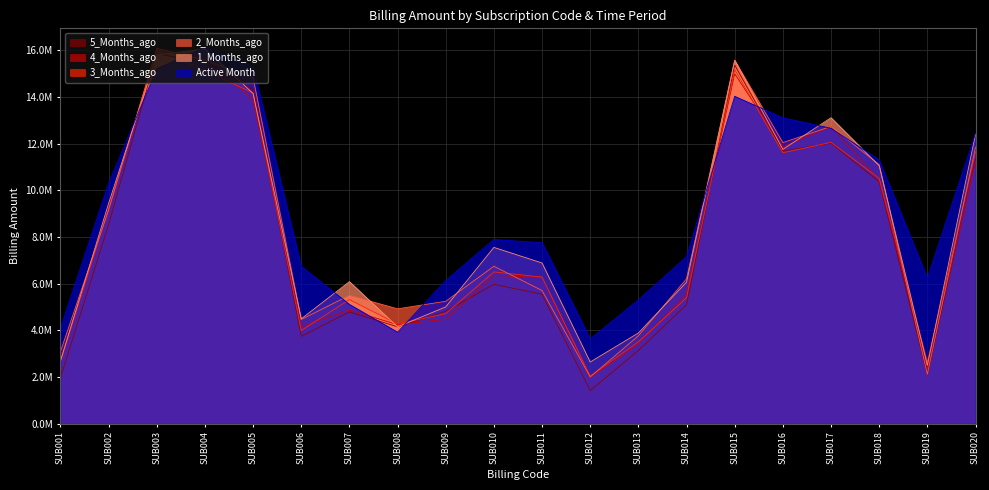

What is the total value across all series at SUB010?

41032367.6